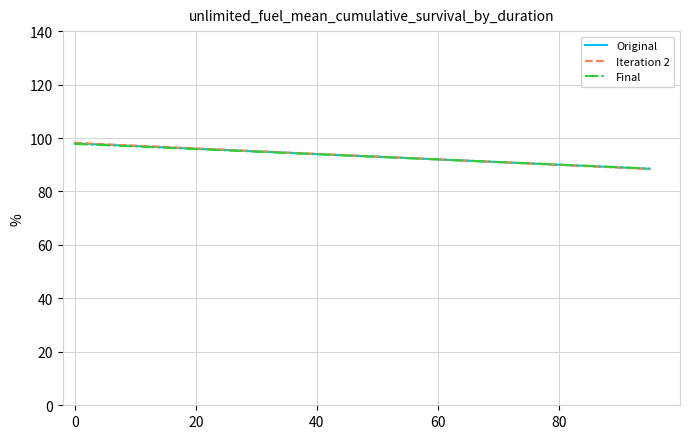

What is the maximum value shown in the chart?

98.2